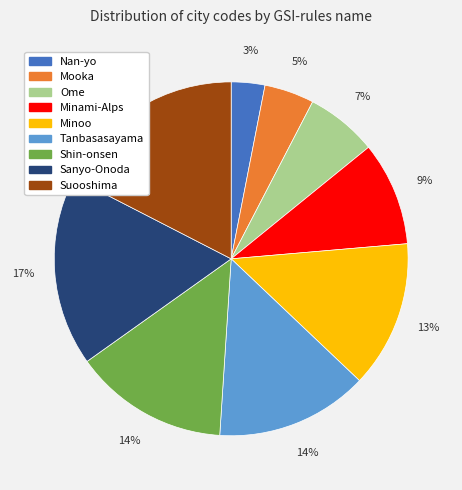

Approximately how many times larger is the value at Ome compared to Sanyo-Onoda?

0.4